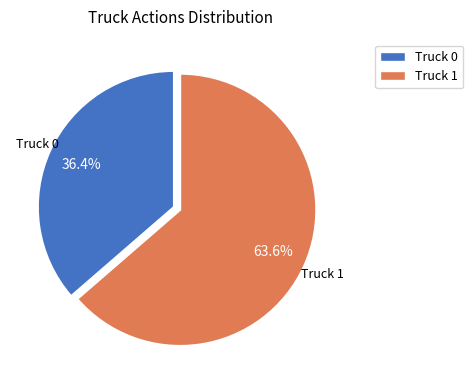

Does Truck 0 represent more than half of the total?

No